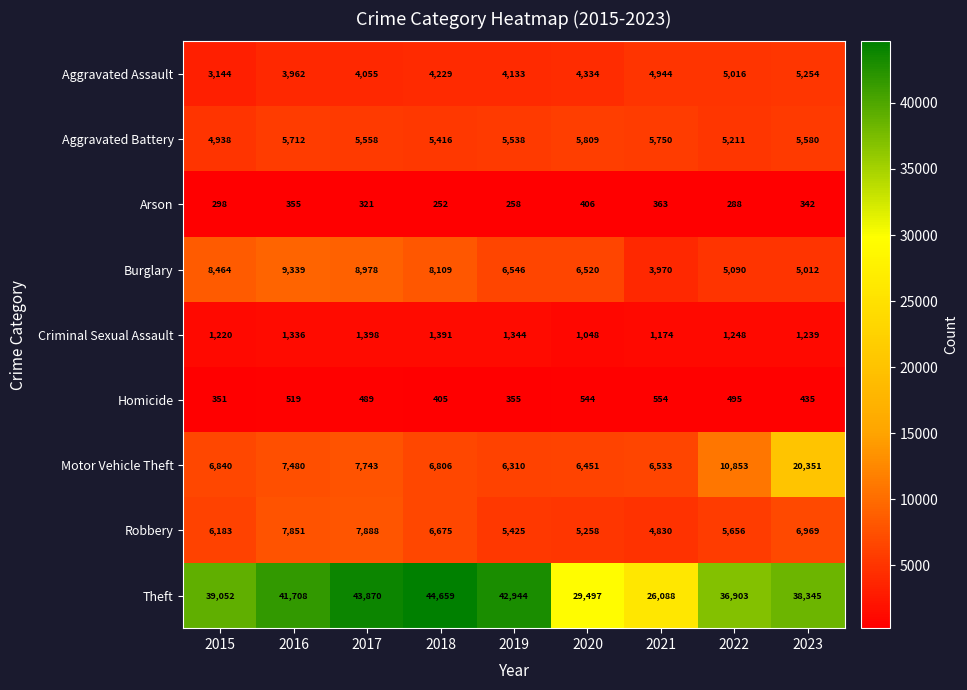

True or false: Theft has a value of 61261 at 2022.

False